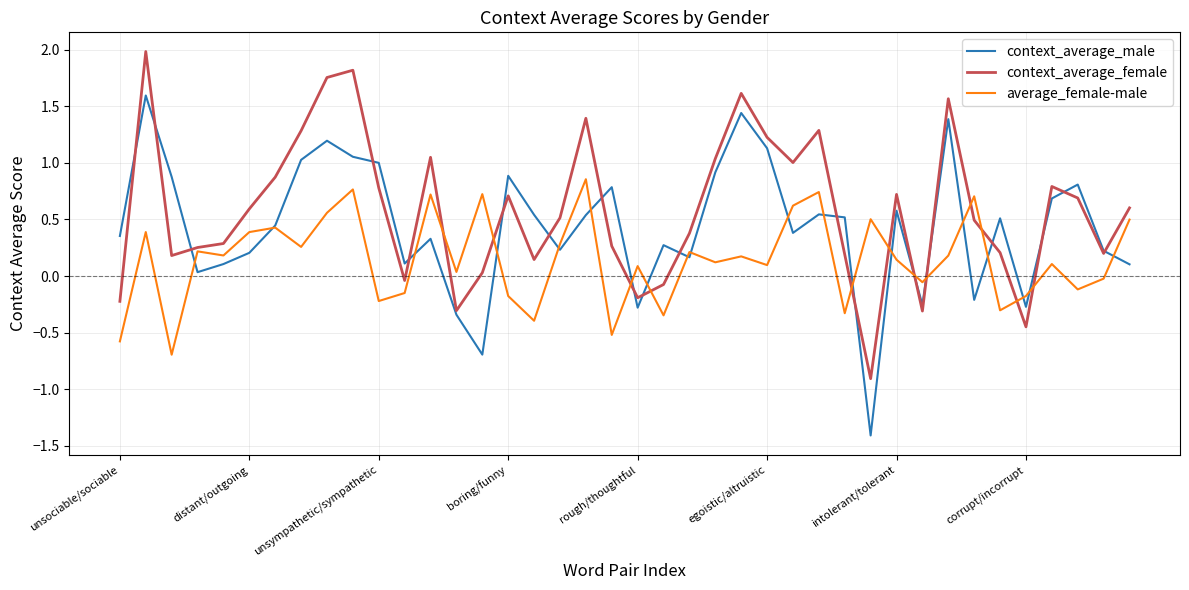

What is the lowest value of the average_female-male series?

-0.7